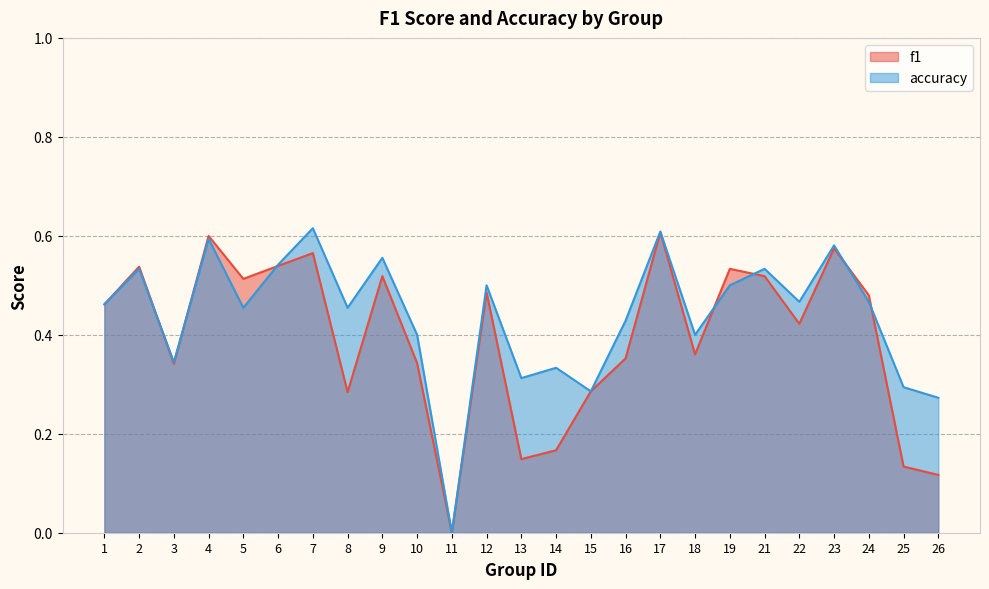

How many lines are shown in the chart?

2